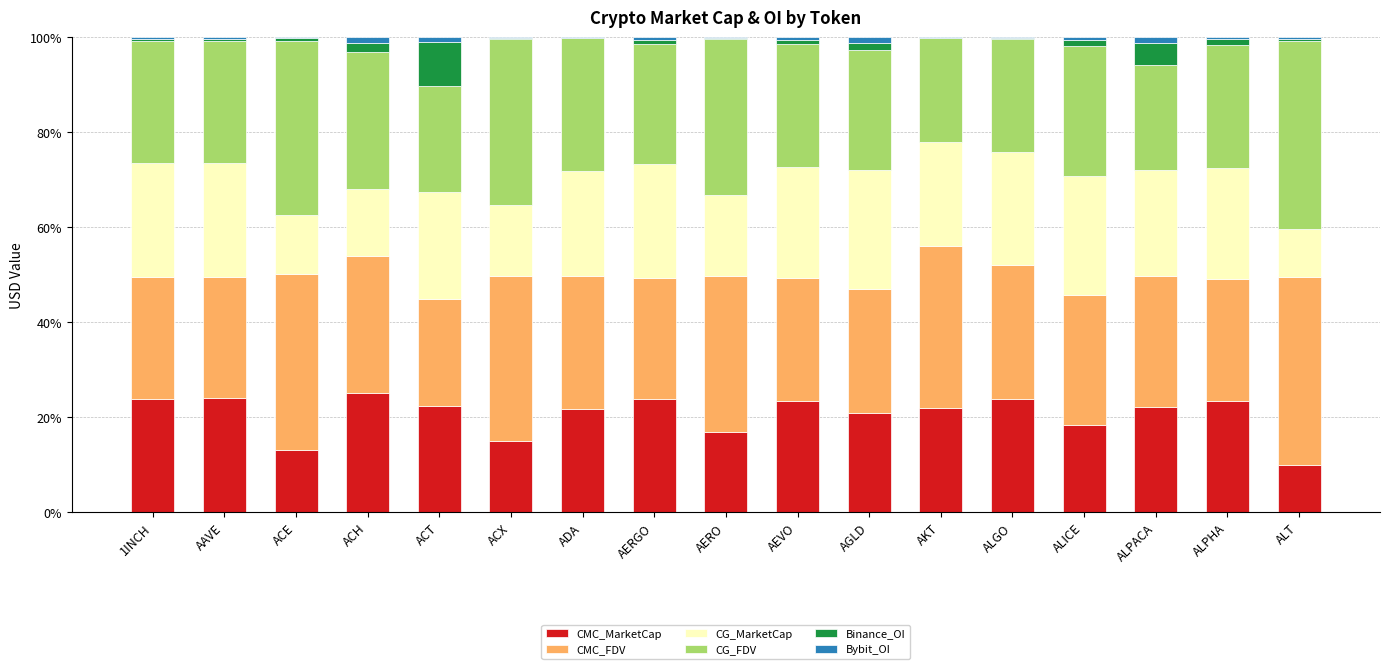

Are the bars horizontal?

No